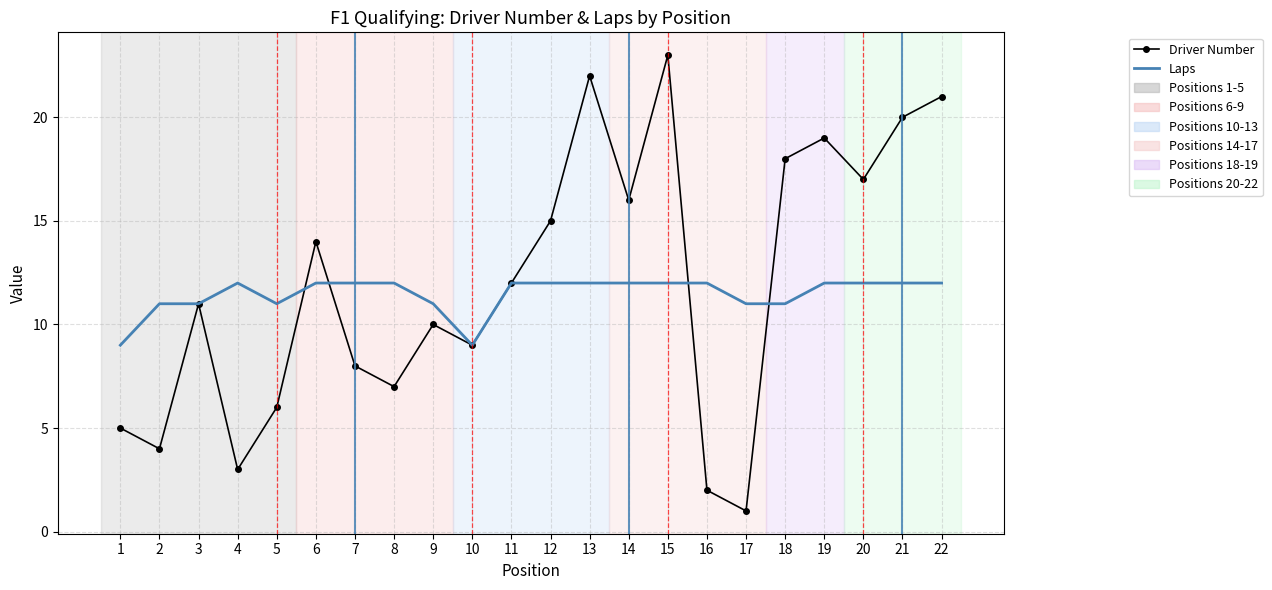

The value of Laps at 6 is 12. True or false?

True